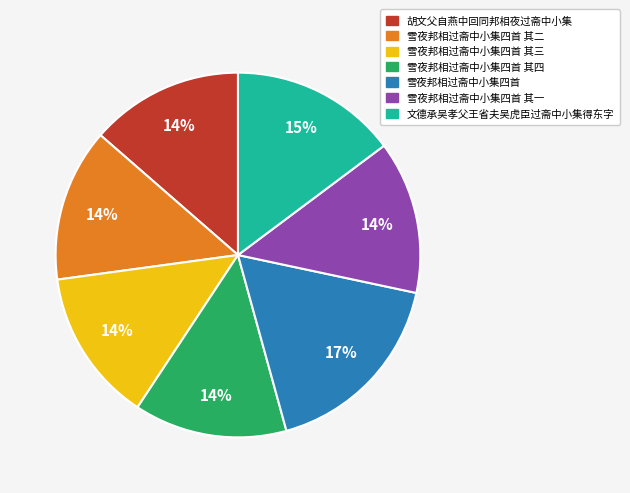

What is the ratio of the value at 雪夜邦相过斋中小集四首 其四 to the value at 雪夜邦相过斋中小集四首 其三?

1.0